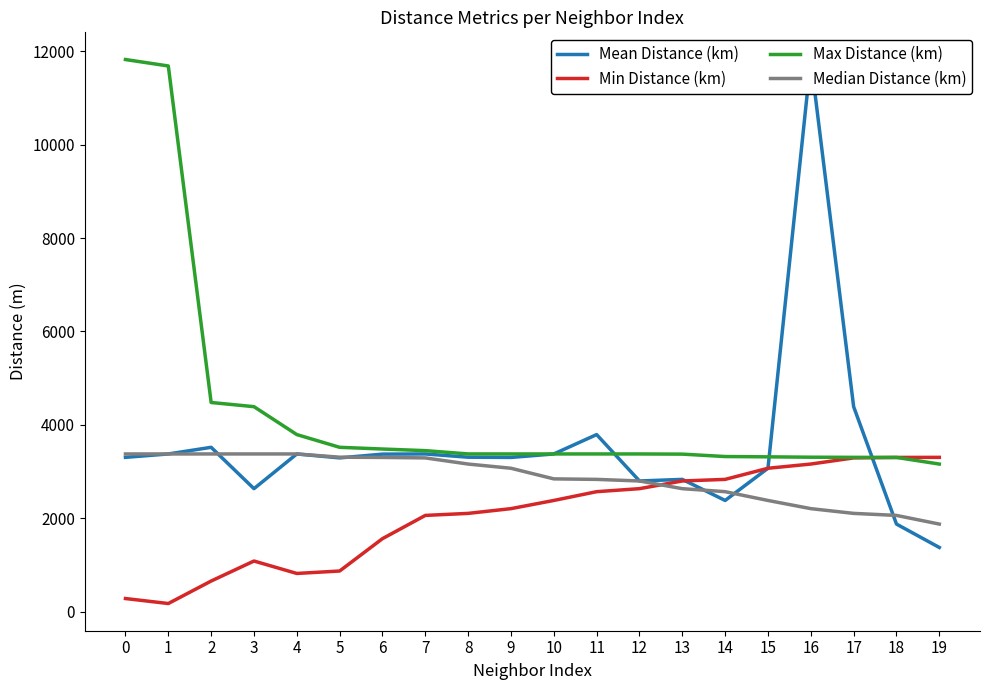

How many values in the Min Distance (km) series exceed 2382?

10